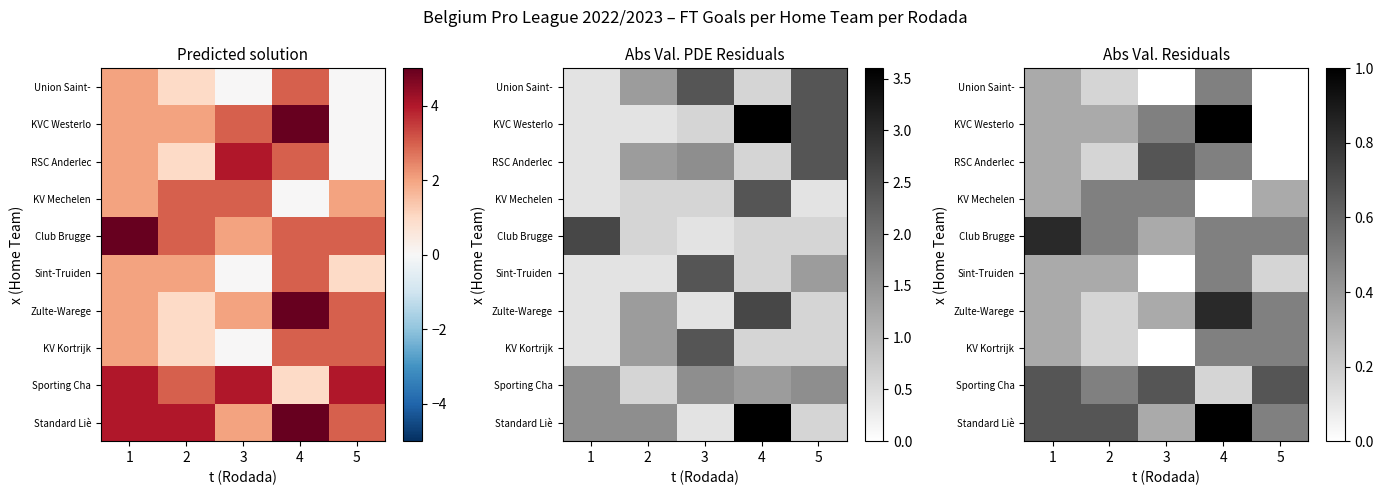

Between 4 and 3, which is larger?

4